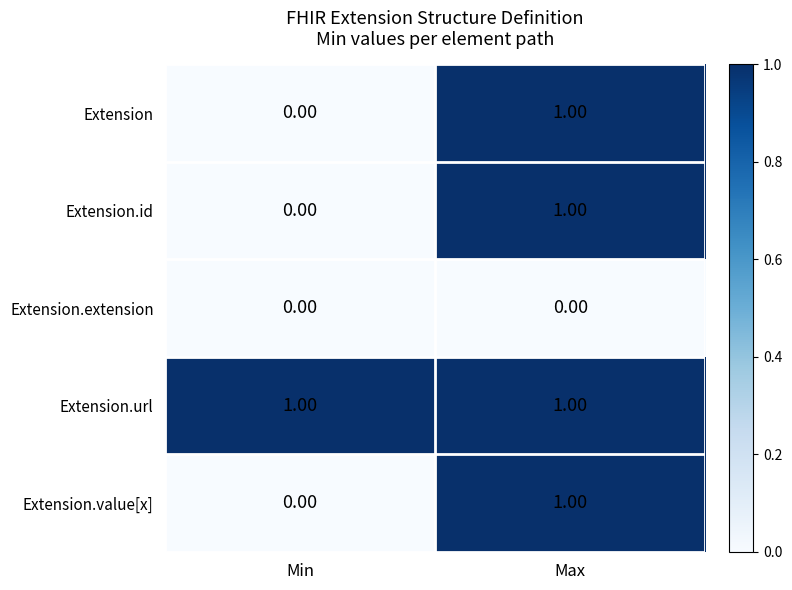

What is the total value across all series at Max?

4